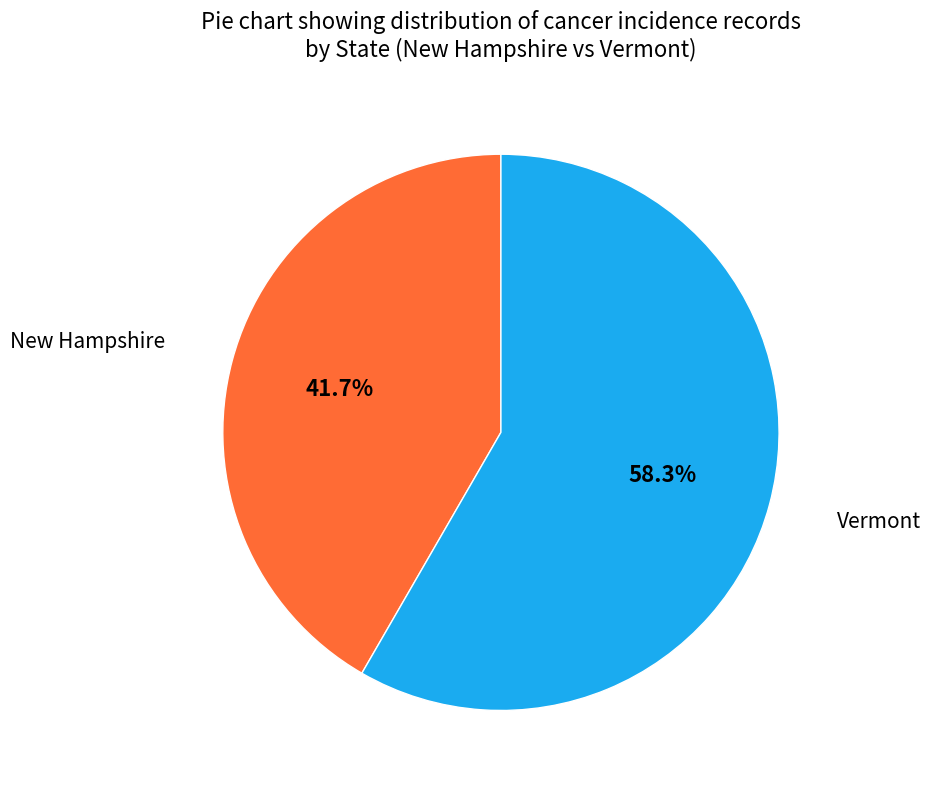

Rank the categories by value from highest to lowest.

Vermont, New Hampshire